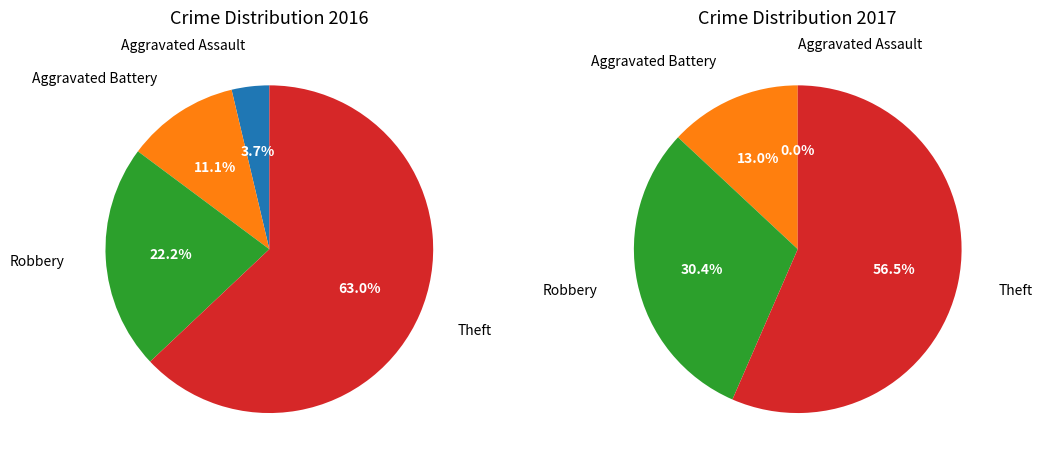

How many slices are in this pie chart?

4